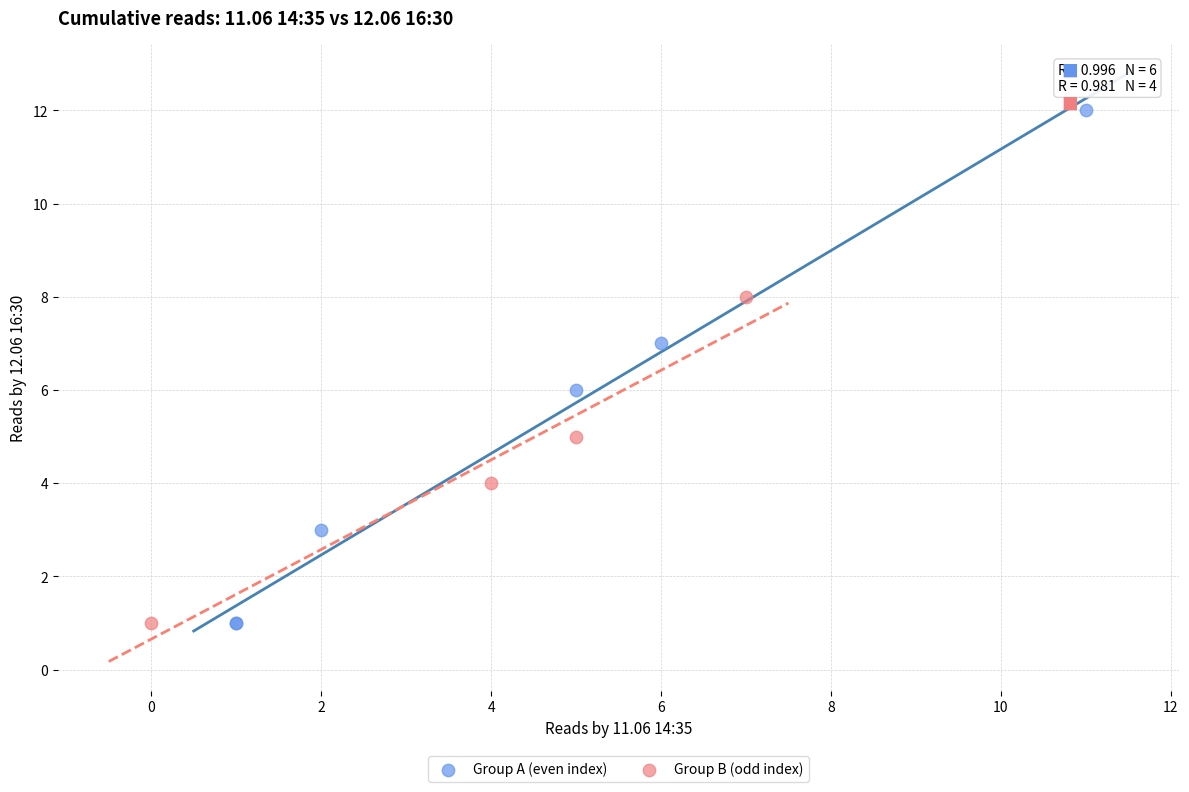

Which series reaches the maximum Y coordinate?

Group A (even index)